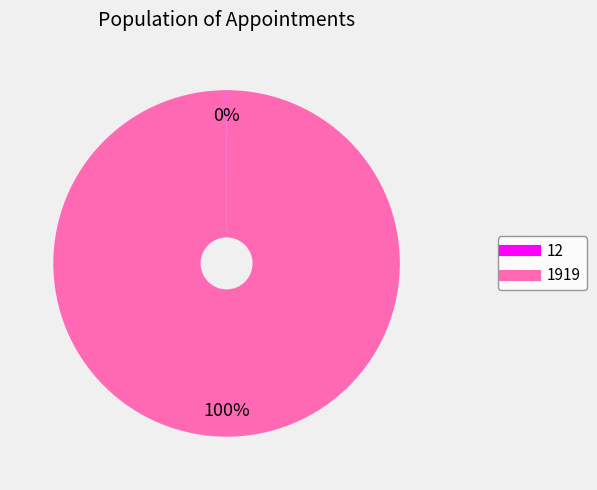

Which slice is the largest?

1919